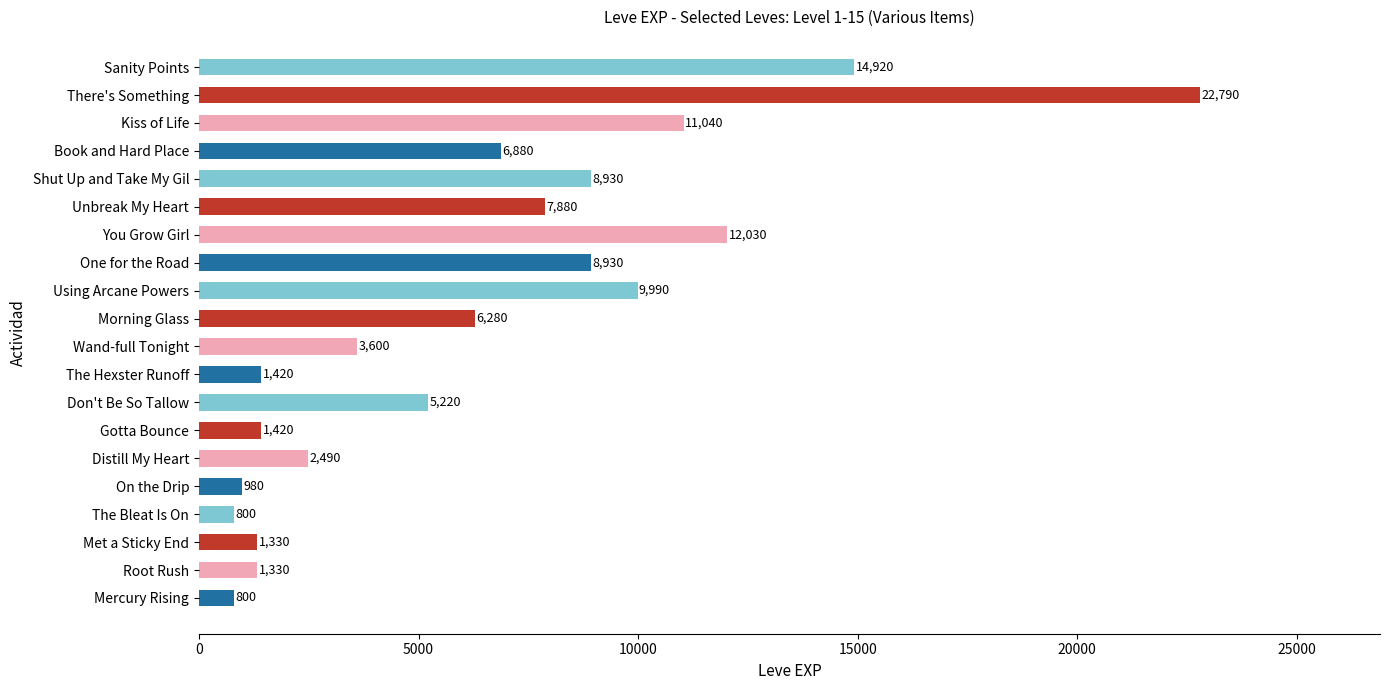

True or false: the data shows 2028 at One for the Road.

False